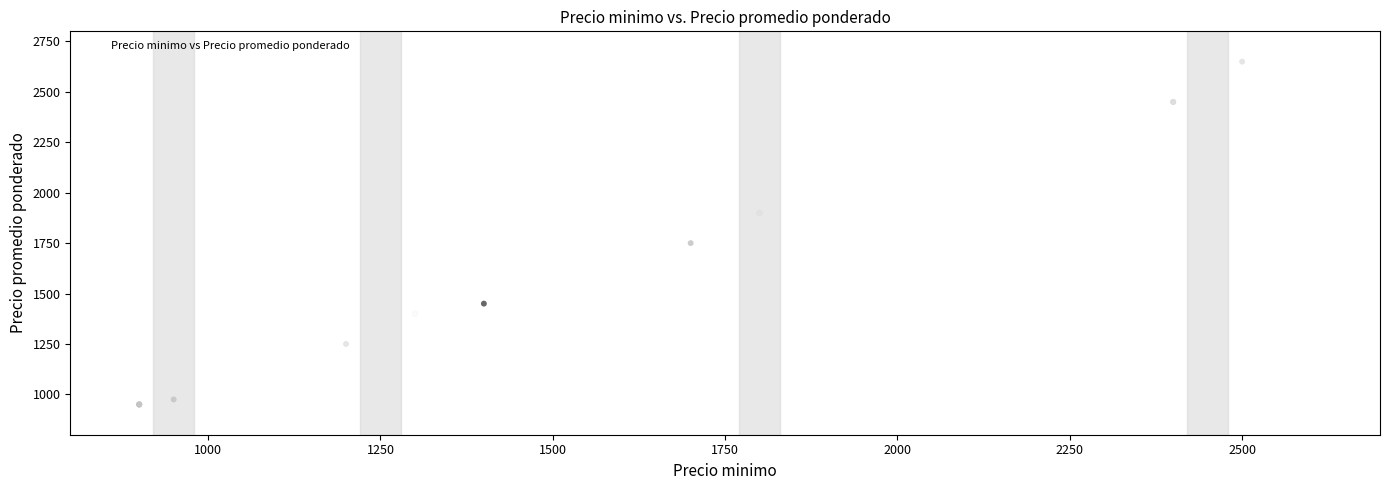

What Y value in the scatter plot is closest to 1800?

1750